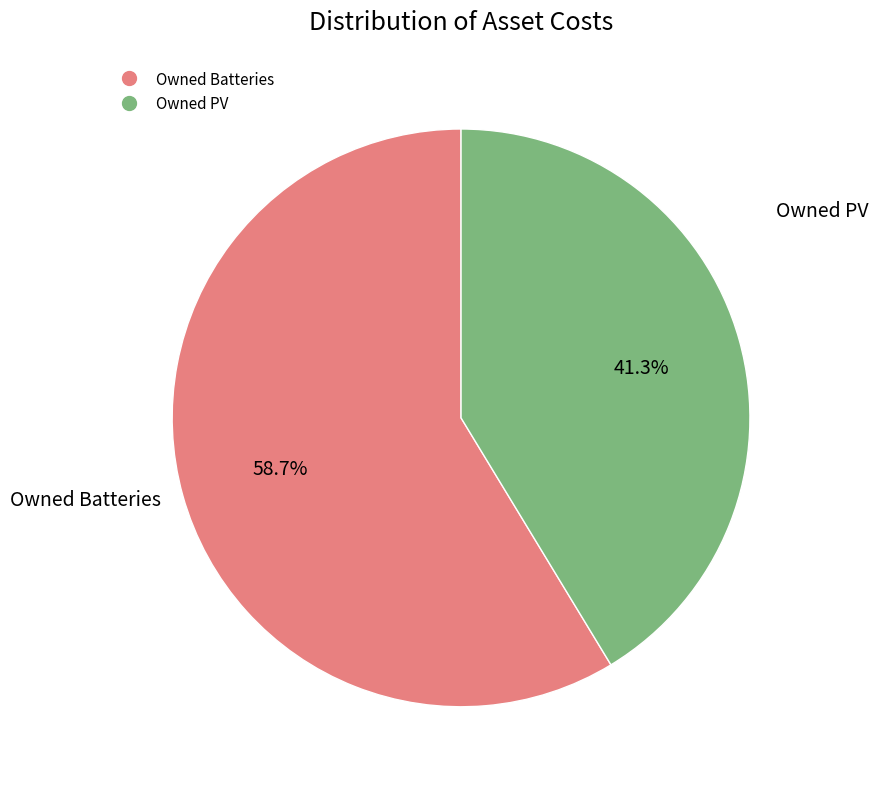

Is there a majority slice in this chart?

Yes